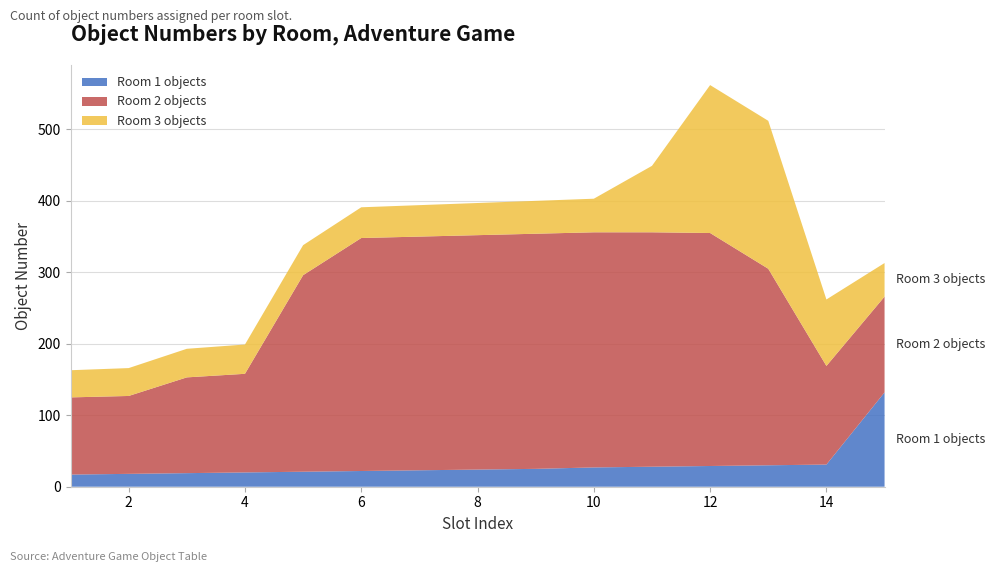

Reading left to right, extract all data points from this chart.

Room 1 objects: 17	18	19	20	21	22	23	24	25	27	28	29	30	31	132
Room 2 objects: 108	109	134	138	275	326	327	328	329	329	328	326	275	138	134
Room 3 objects: 38	39	40	41	42	43	44	45	46	47	93	207	207	93	47